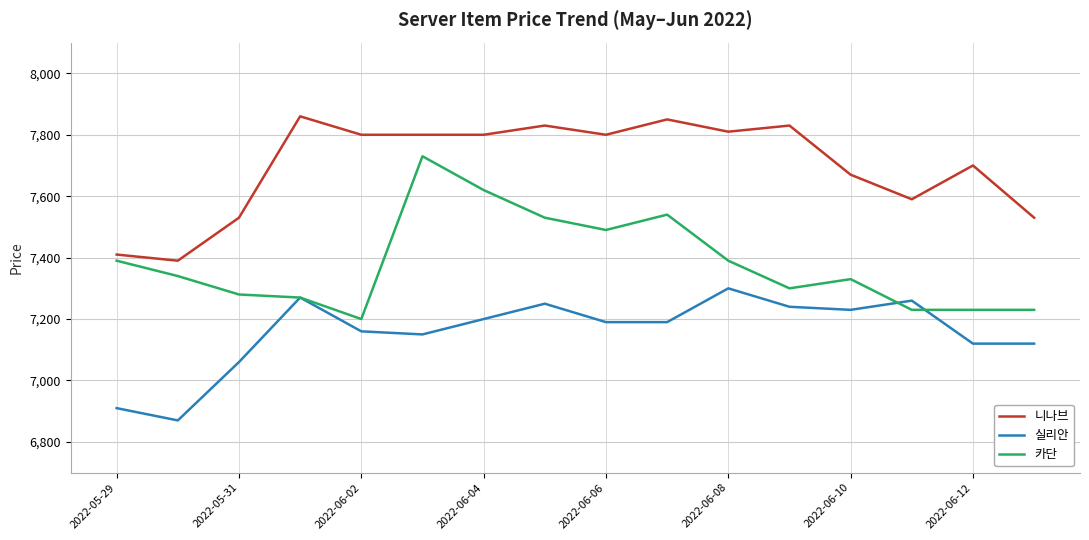

After their last crossing, which series has the higher values: 실리안 or 카단?

카단